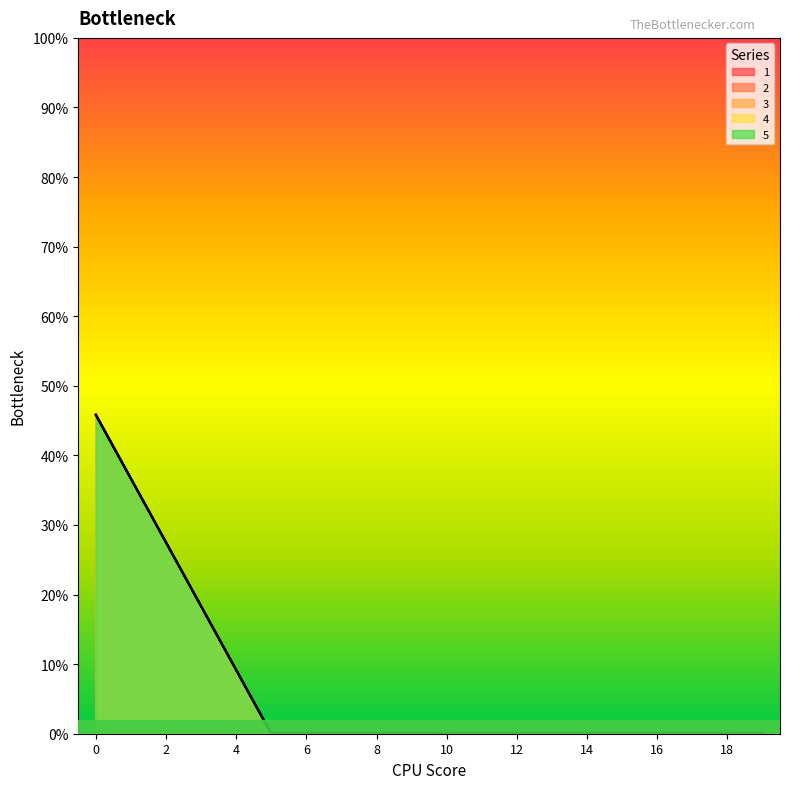

Reading left to right, extract all data points from this chart.

1: 0.5	0.4	0.3	0.2	0.1	0.0	0.0	0.0	0.0	0.0	0.0	0.0	0.0	0.0	0.0	0.0	0.0	0.0	0.0	0.0
2: 0.5	0.4	0.3	0.2	0.1	0.0	0.0	0.0	0.0	0.0	0.0	0.0	0.0	0.0	0.0	0.0	0.0	0.0	0.0	0.0
3: 0.5	0.4	0.3	0.2	0.1	0.0	0.0	0.0	0.0	0.0	0.0	0.0	0.0	0.0	0.0	0.0	0.0	0.0	0.0	0.0
4: 0.5	0.4	0.3	0.2	0.1	0.0	0.0	0.0	0.0	0.0	0.0	0.0	0.0	0.0	0.0	0.0	0.0	0.0	0.0	0.0
5: 0.5	0.4	0.3	0.2	0.1	0.0	0.0	0.0	0.0	0.0	0.0	0.0	0.0	0.0	0.0	0.0	0.0	0.0	0.0	0.0